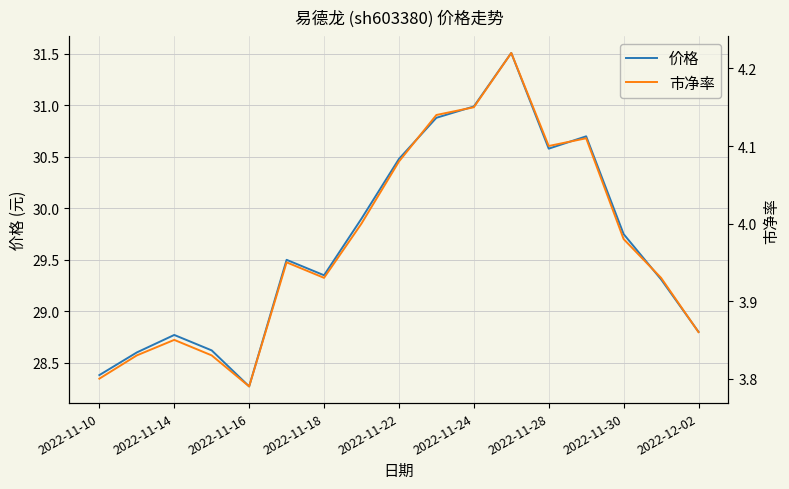

What is the minimum value for 价格?

28.3